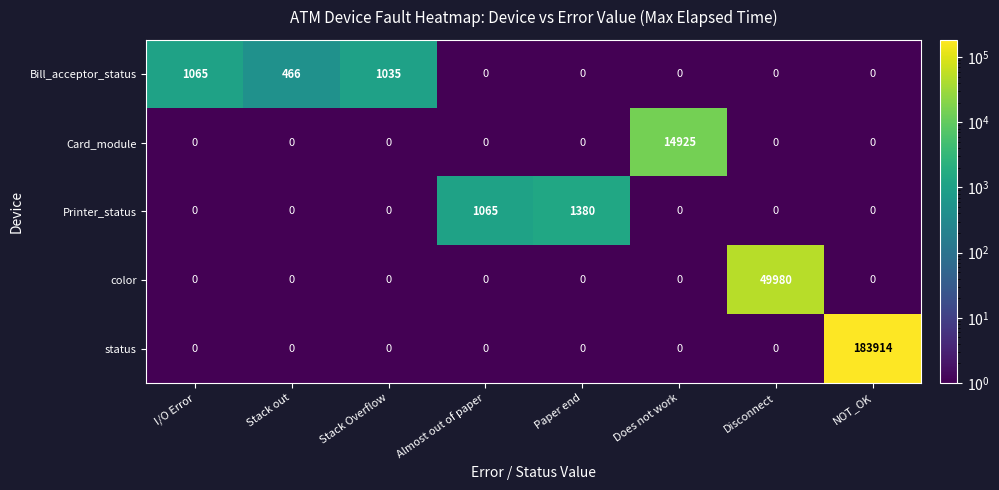

What is the difference between the maximum and second lowest values in the color series?

49980